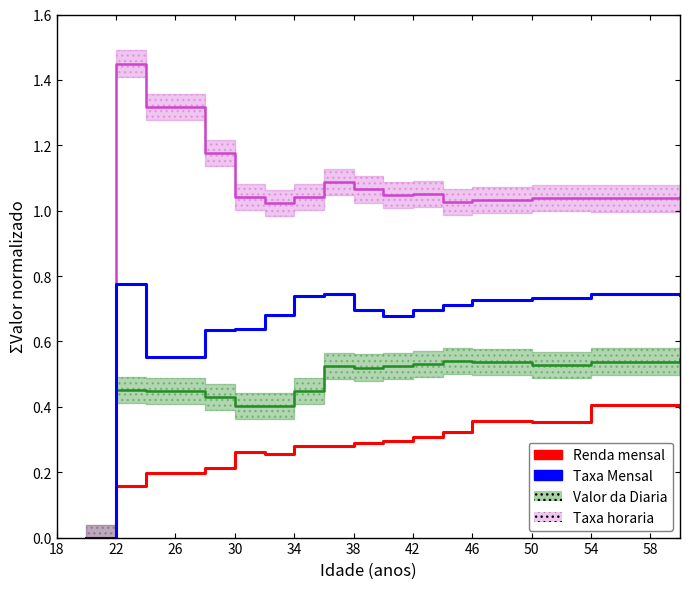

What are all the series names shown in the legend?

Valor da Diaria, Taxa horaria, Renda mensal, Taxa Mensal